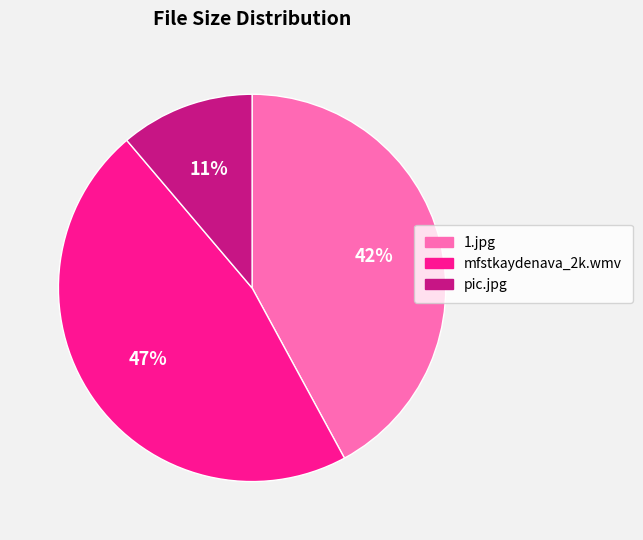

Is it true that 1.jpg is 42% of the pie?

True